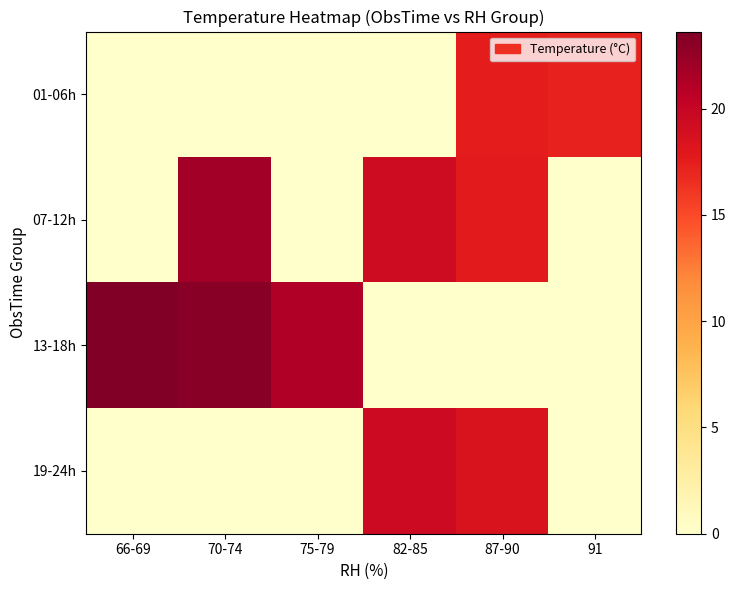

Which series has the largest total across all categories?

13-18h